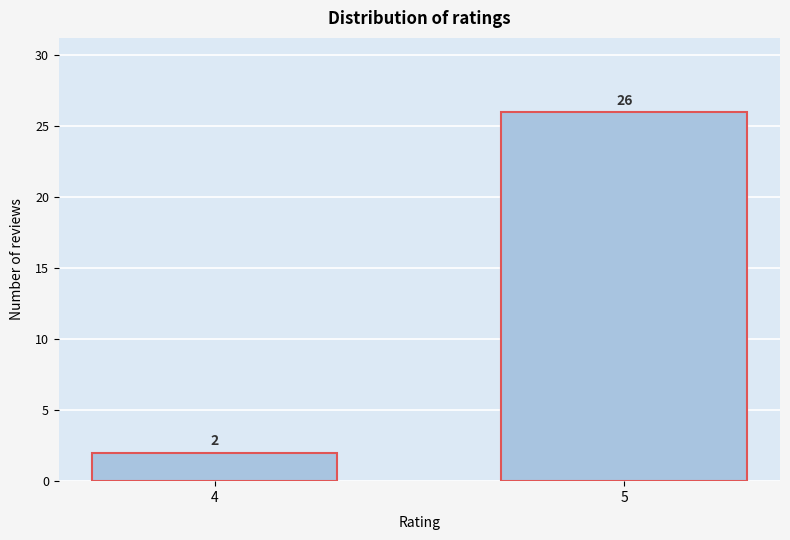

Reading left to right, extract all data points from this chart.

4=2	5=26